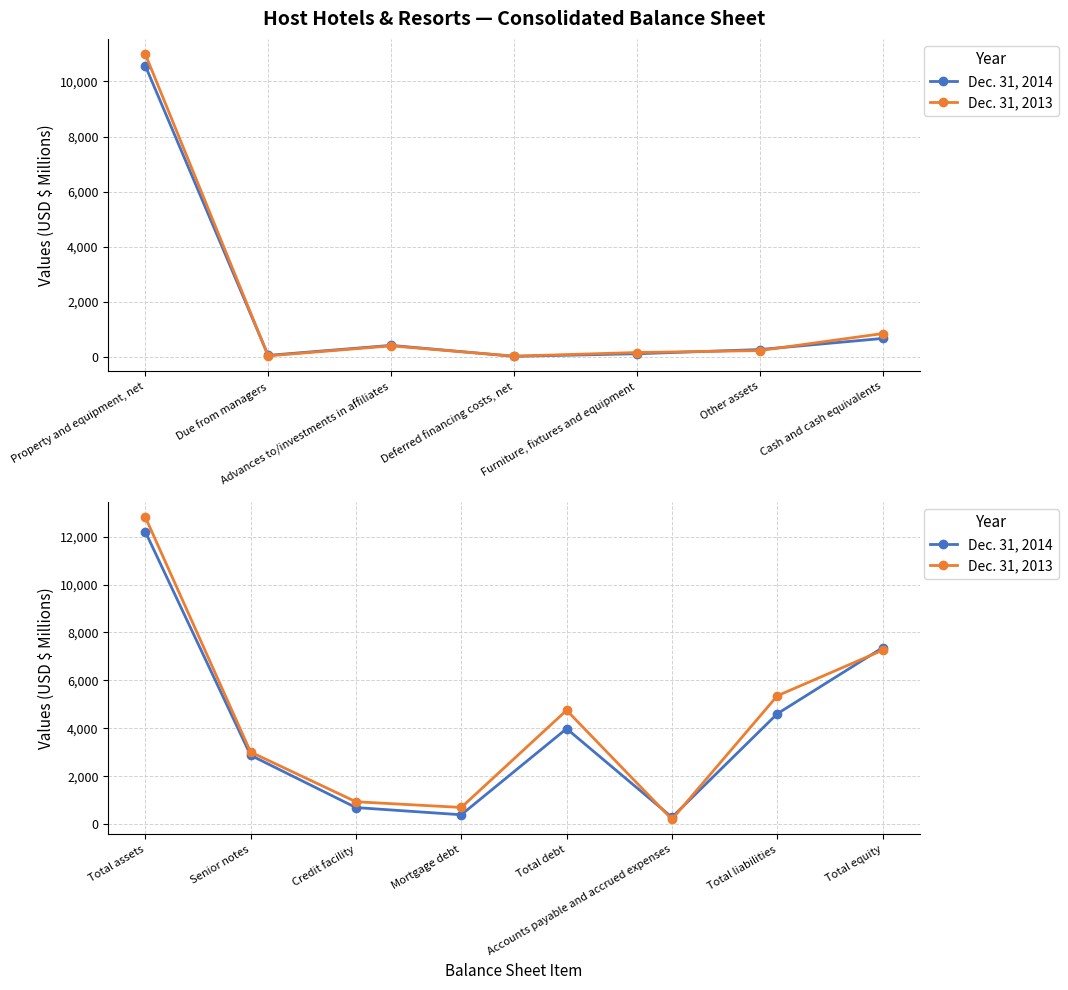

List the series in order of their peak value, lowest first.

Dec. 31, 2014, Dec. 31, 2013